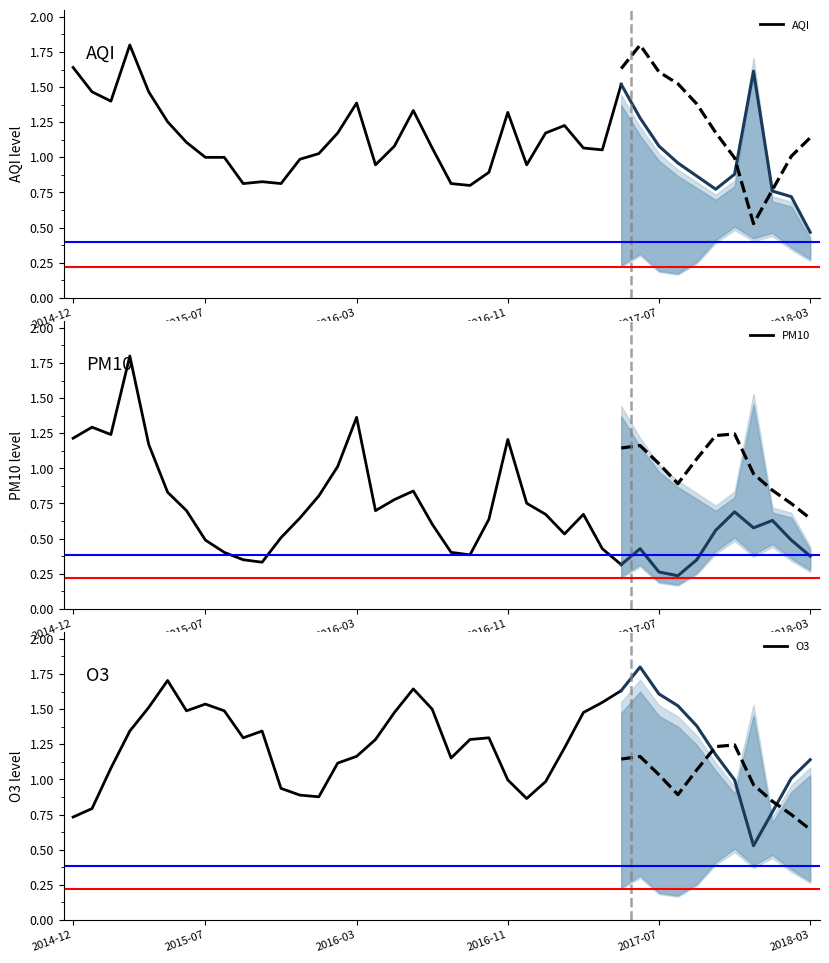

What is the average value of the O3 series?

1.3